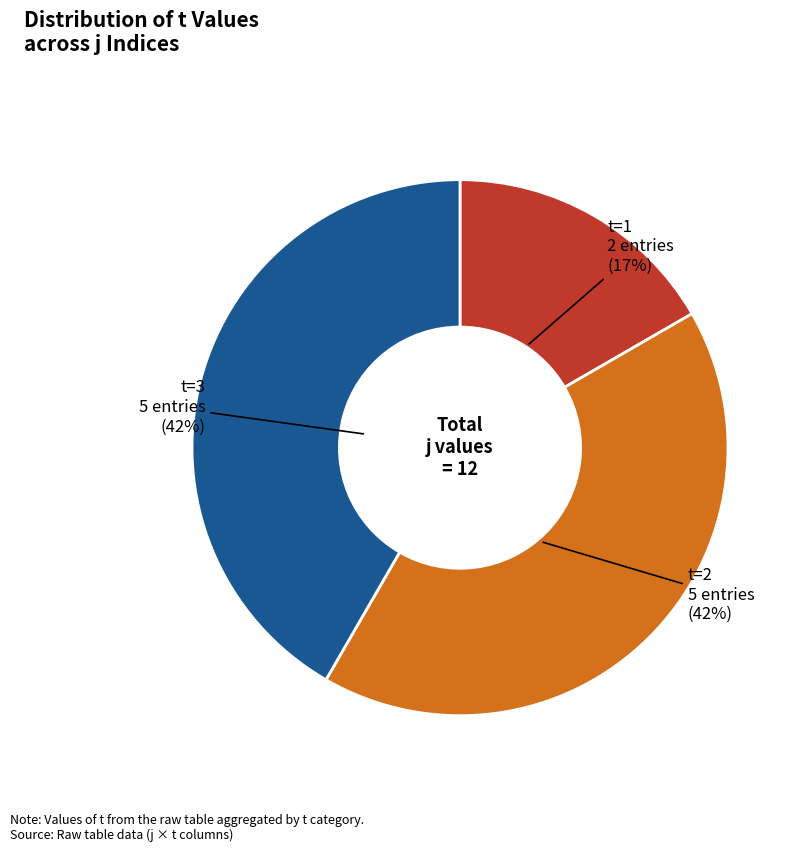

How many segments does this pie chart have?

3